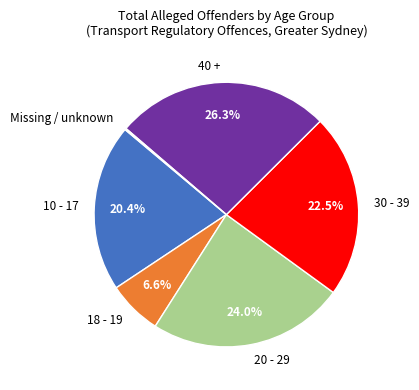

Is there any slice that represents more than half of the pie?

No